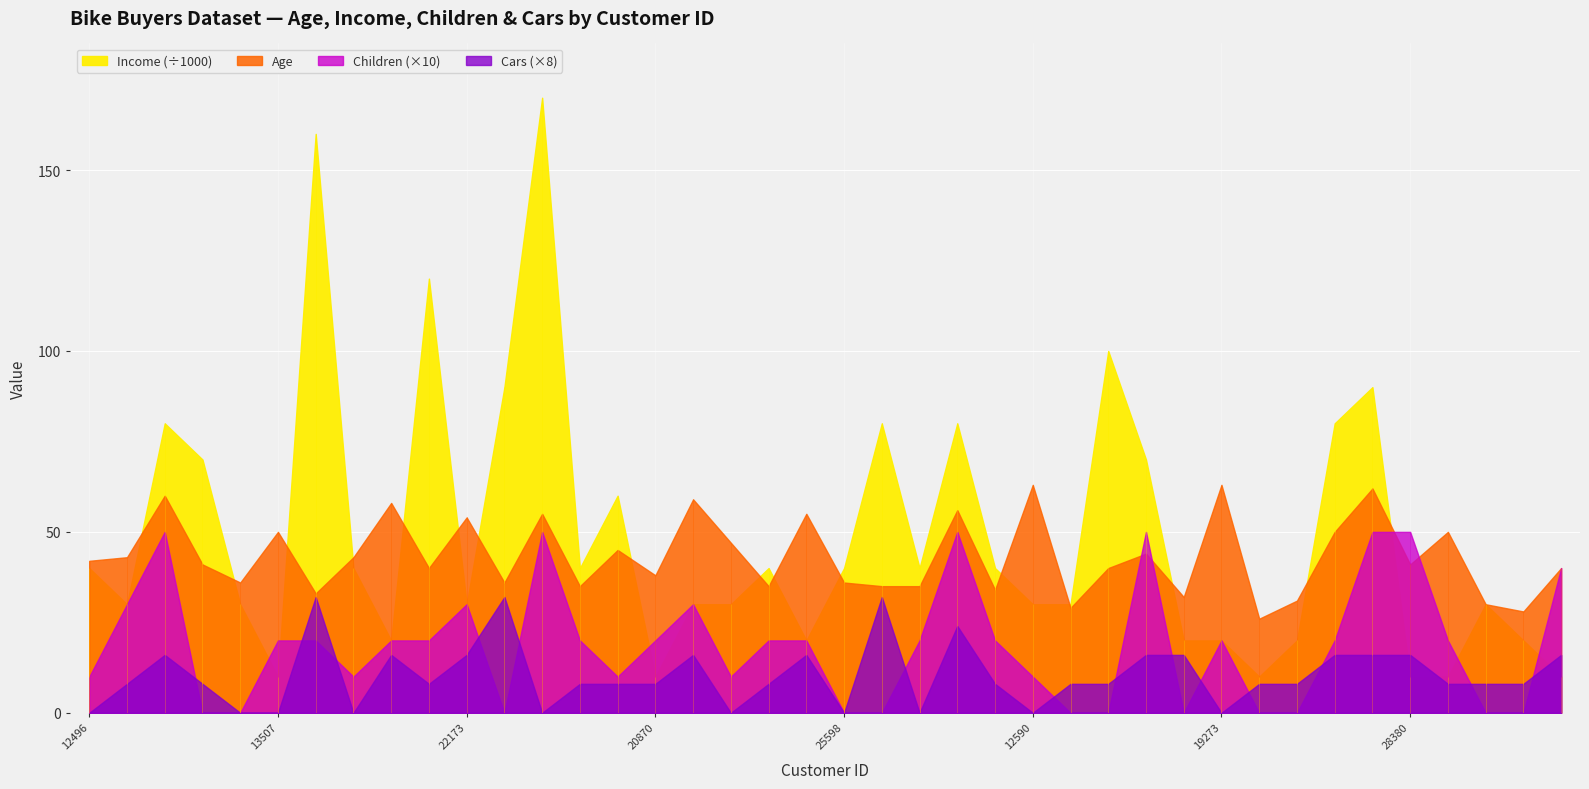

How many positive values does the Children series have?

28